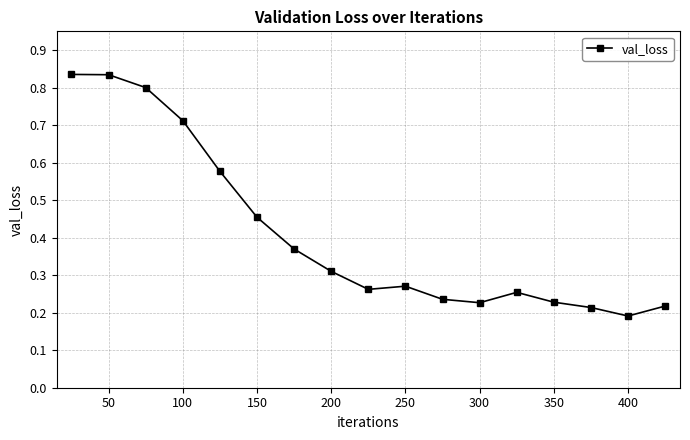

How many values are between 0 and 1?

17